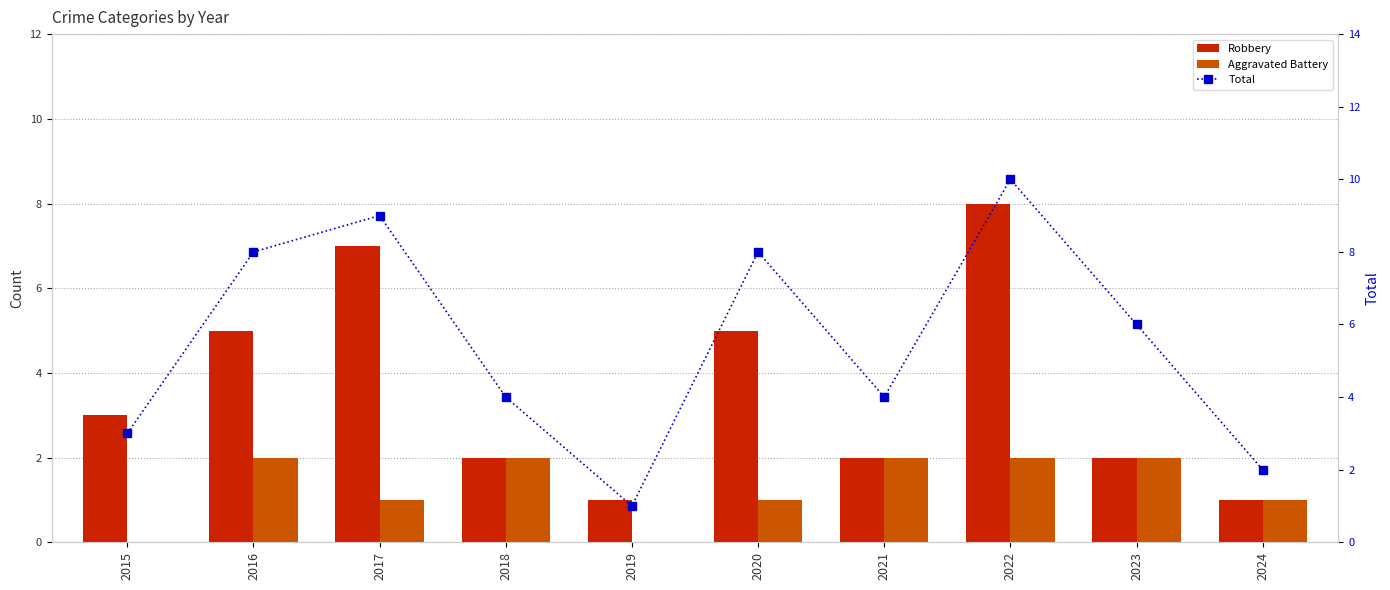

At how many categories does at least one series exceed 4?

5